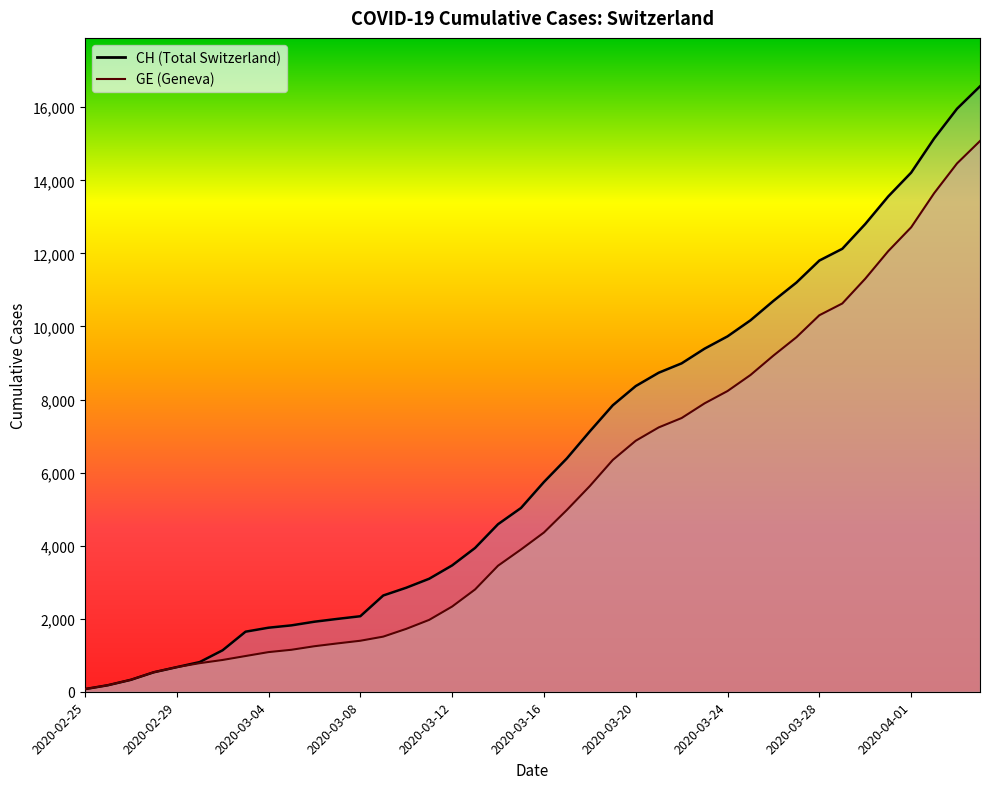

Read the GE value at 2020-03-06, to the nearest 100.

1200